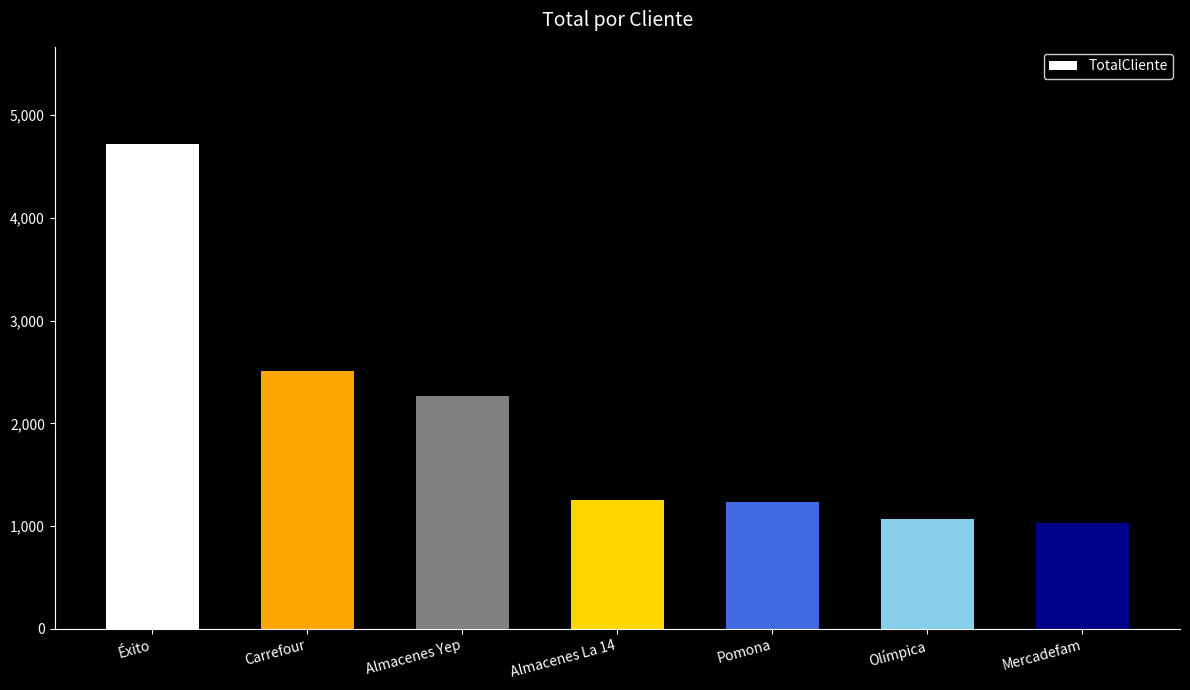

What position from the left is Almacenes La 14?

4